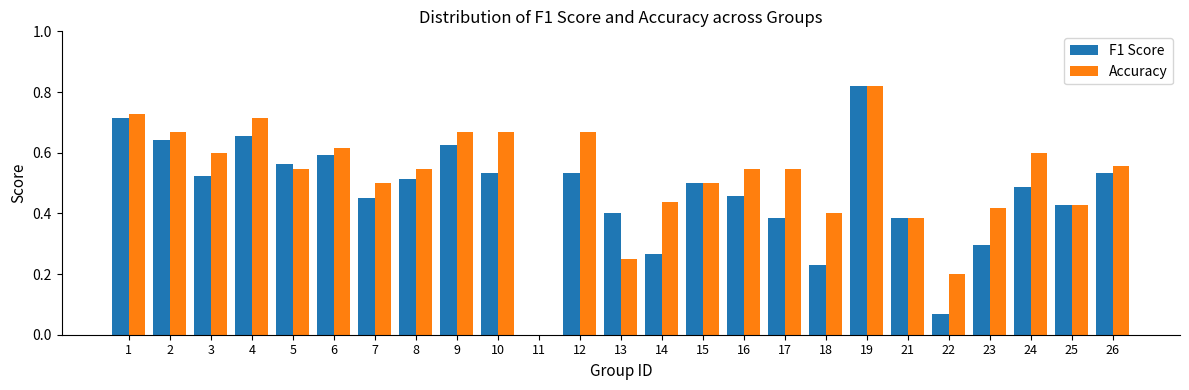

How many distinct data groups are displayed?

2